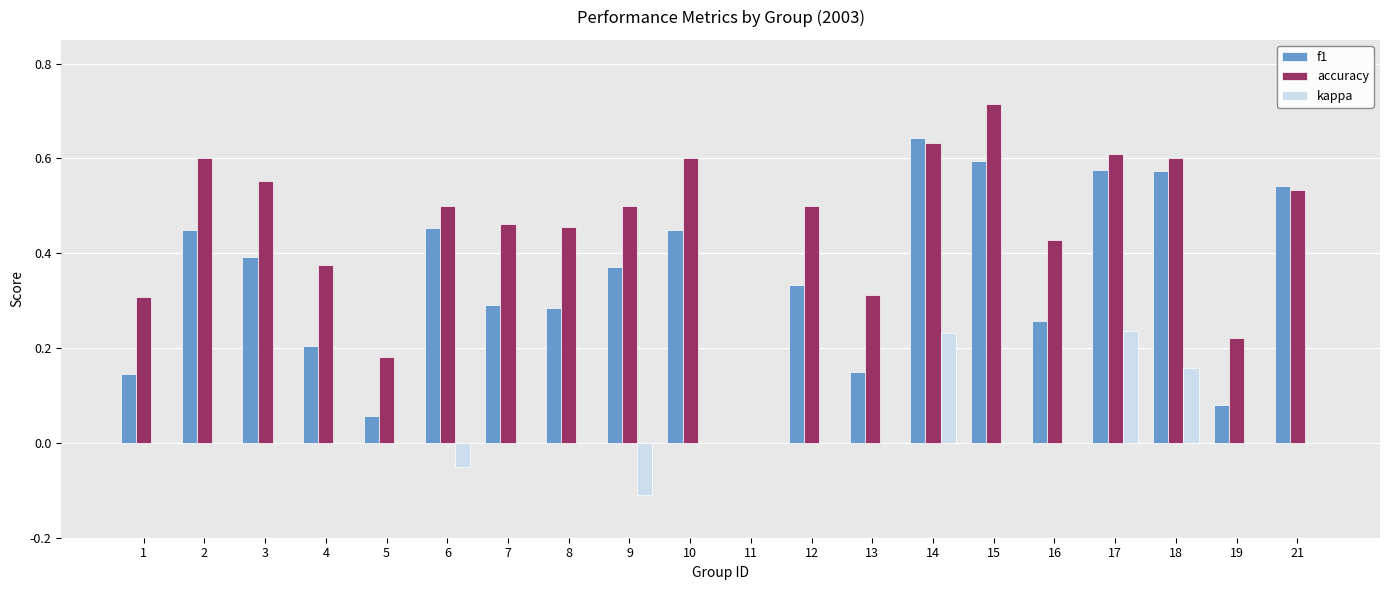

What is the sum of the accuracy values at 14 and 5?

0.8